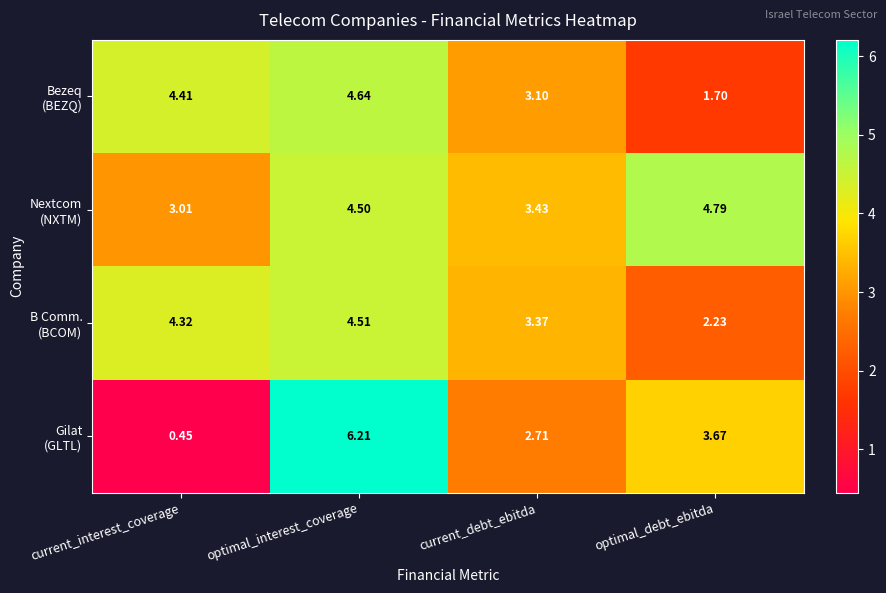

Which label corresponds to the largest value in the chart?

optimal_interest_coverage